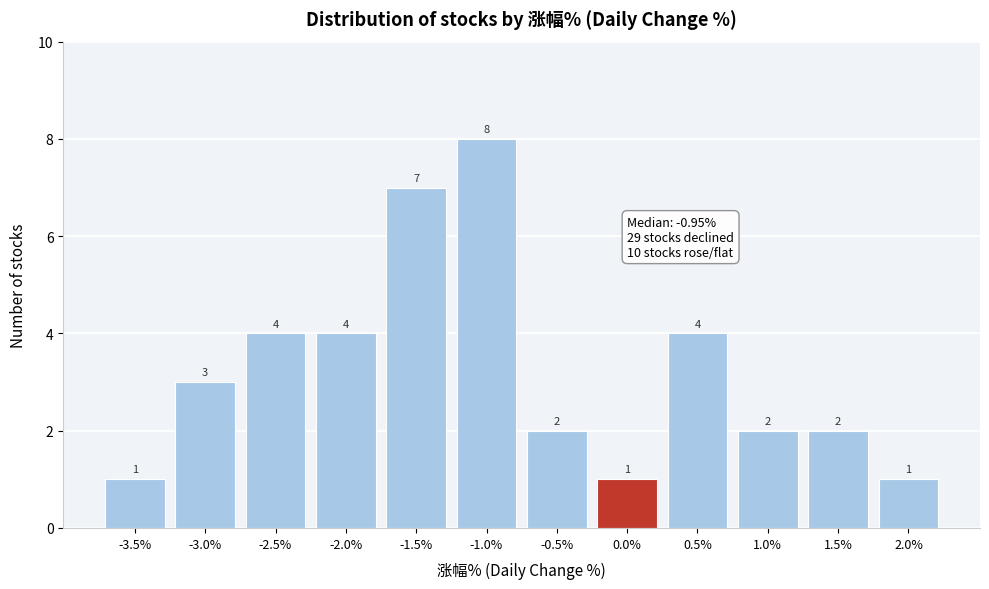

Reading left to right, what are all the values shown in this chart?

1	3	4	4	7	8	2	1	4	2	2	1